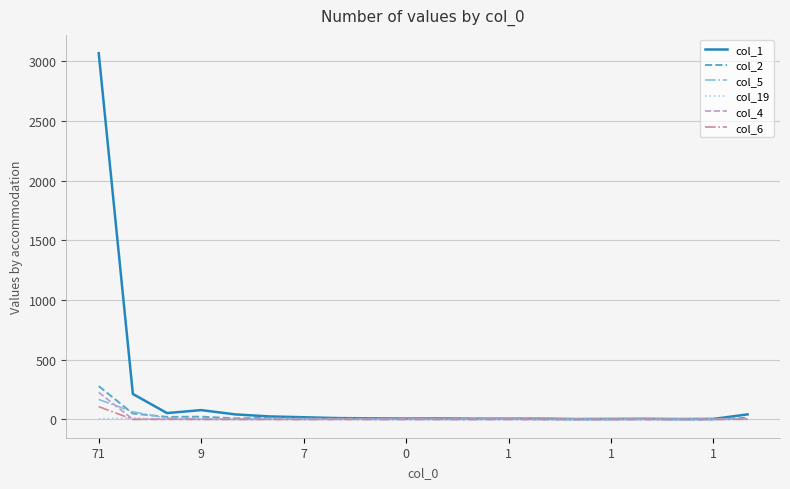

What is the greatest value displayed?

3067